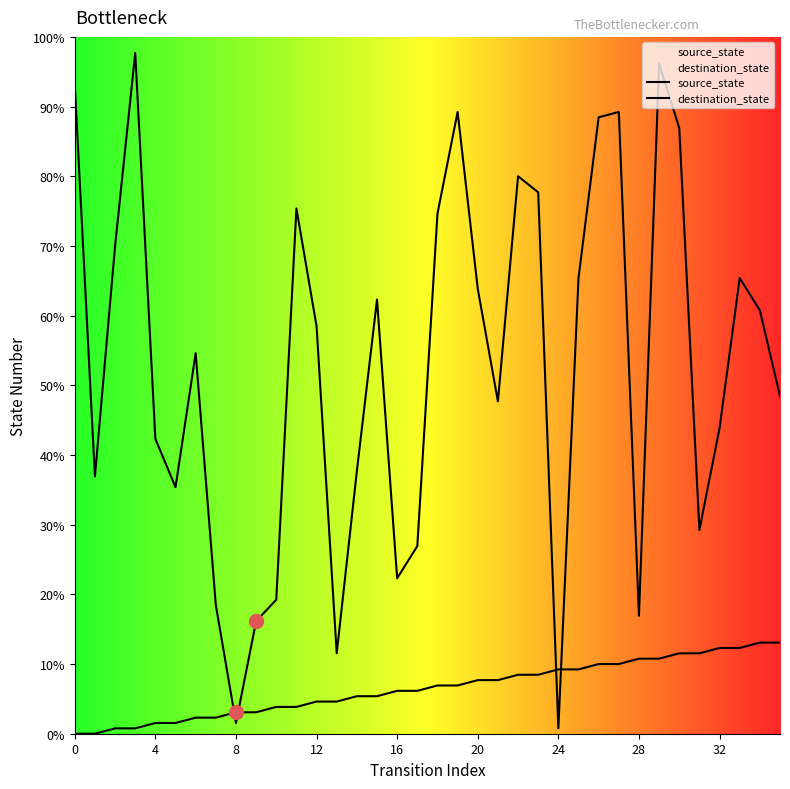

At which category is the sum across all series the highest?

29